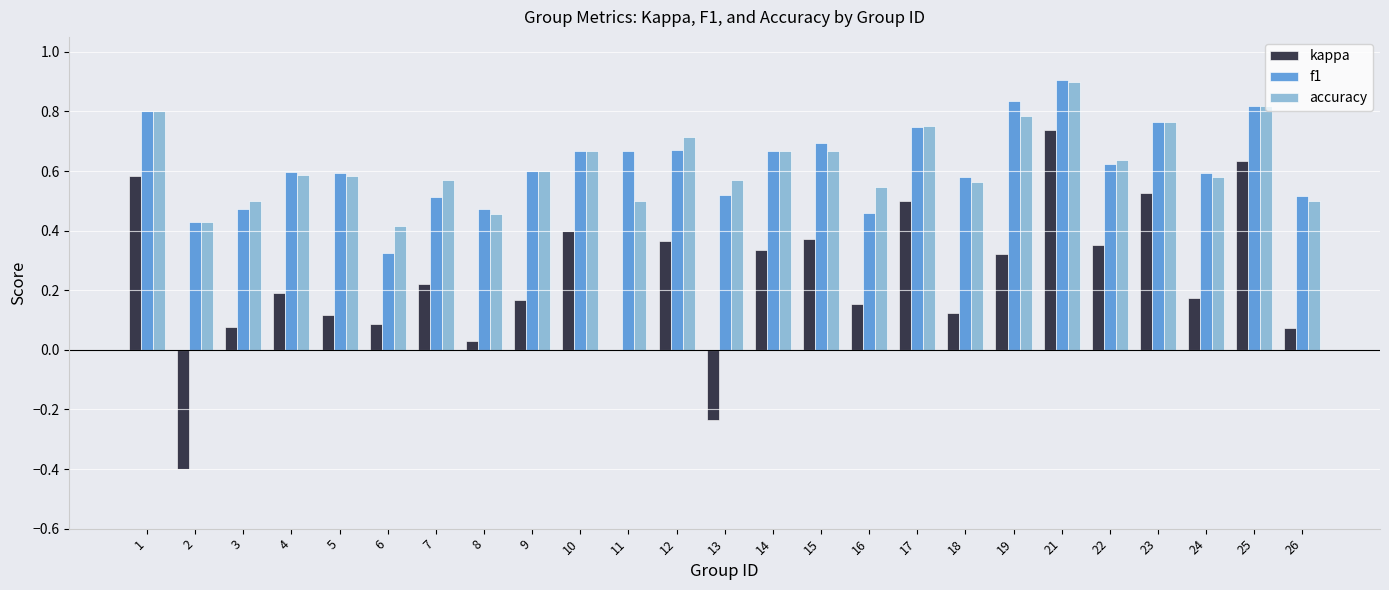

Count the number of data series in this chart.

3